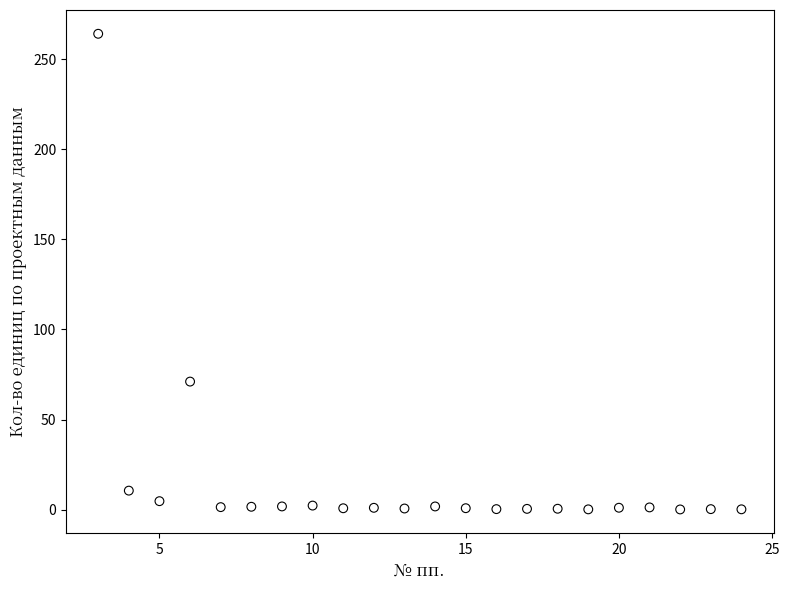

What is the range of Y values (max minus min)?

264.0